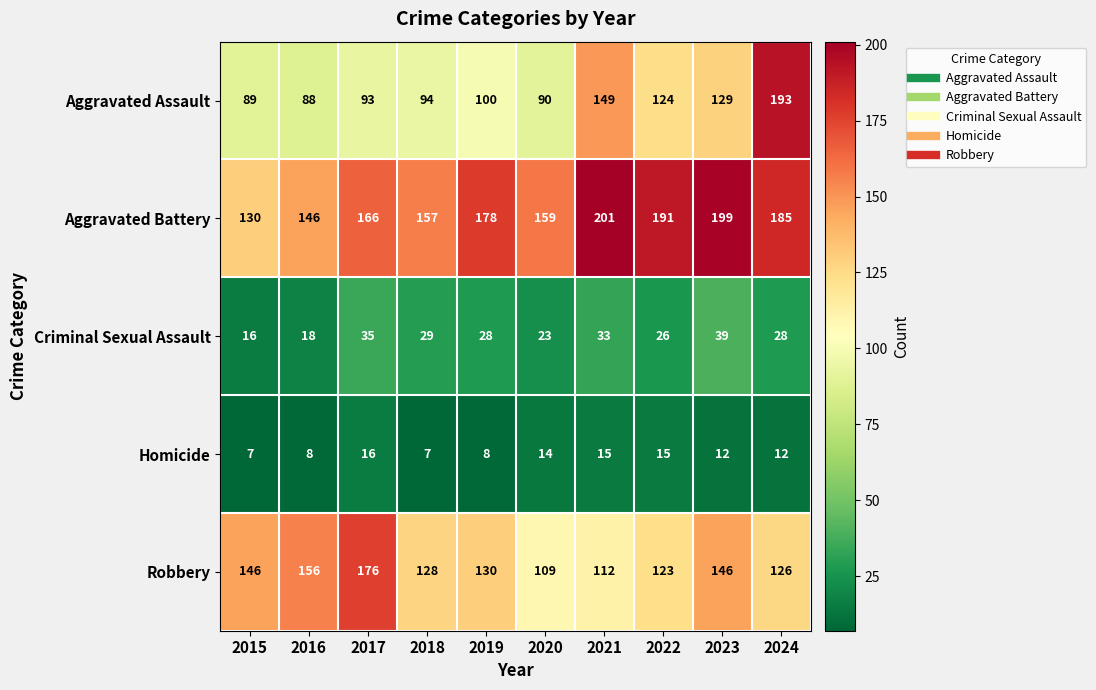

Is it true that Criminal Sexual Assault equals 8 at 2018?

False